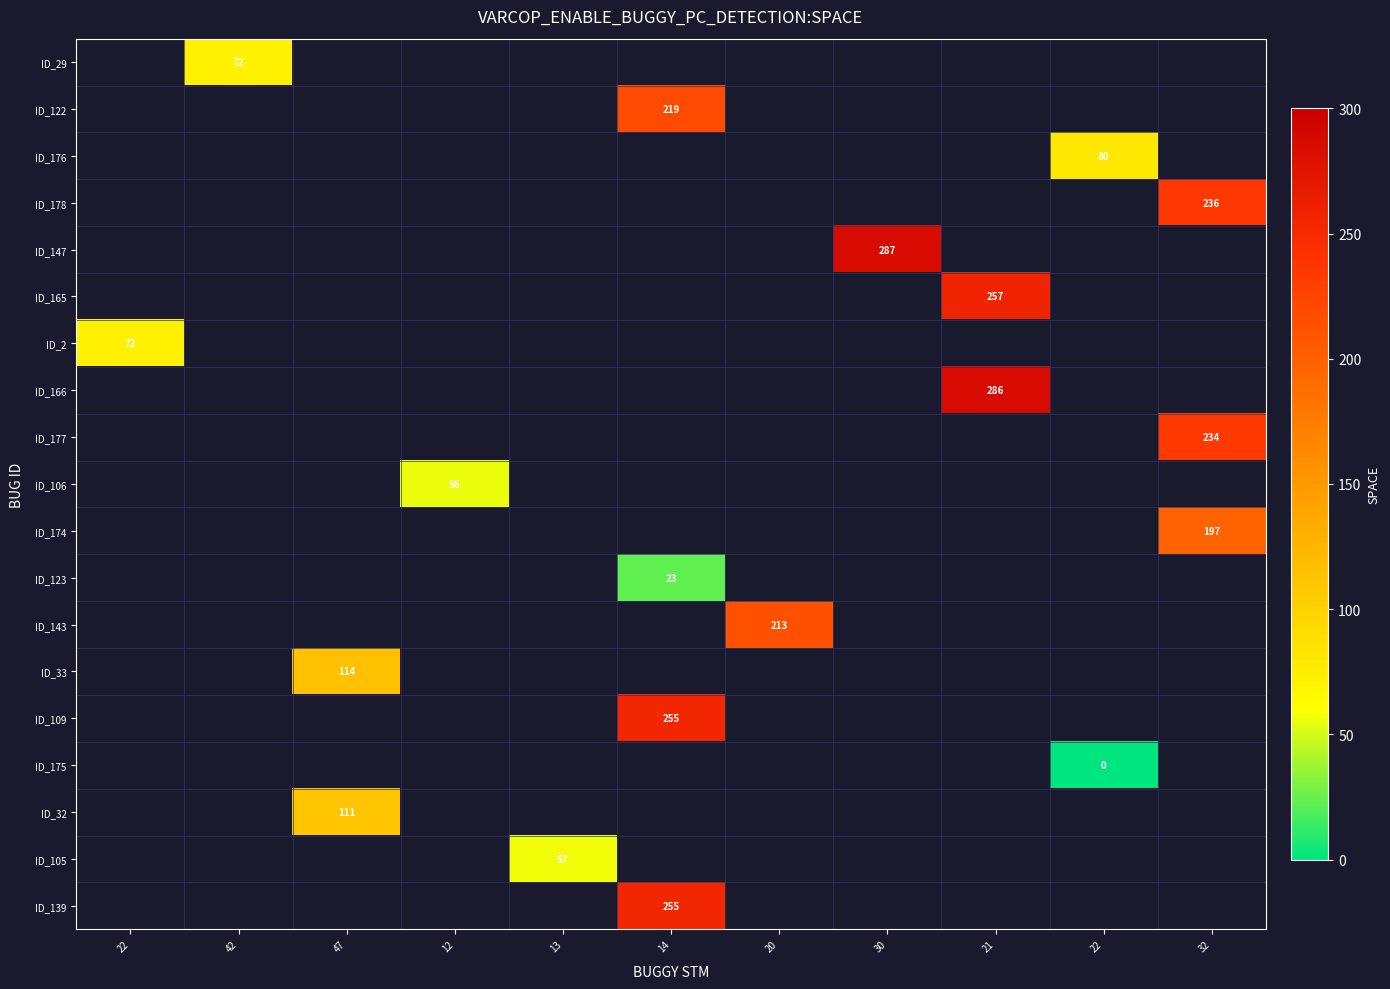

Which label corresponds to the largest value in the chart?

30